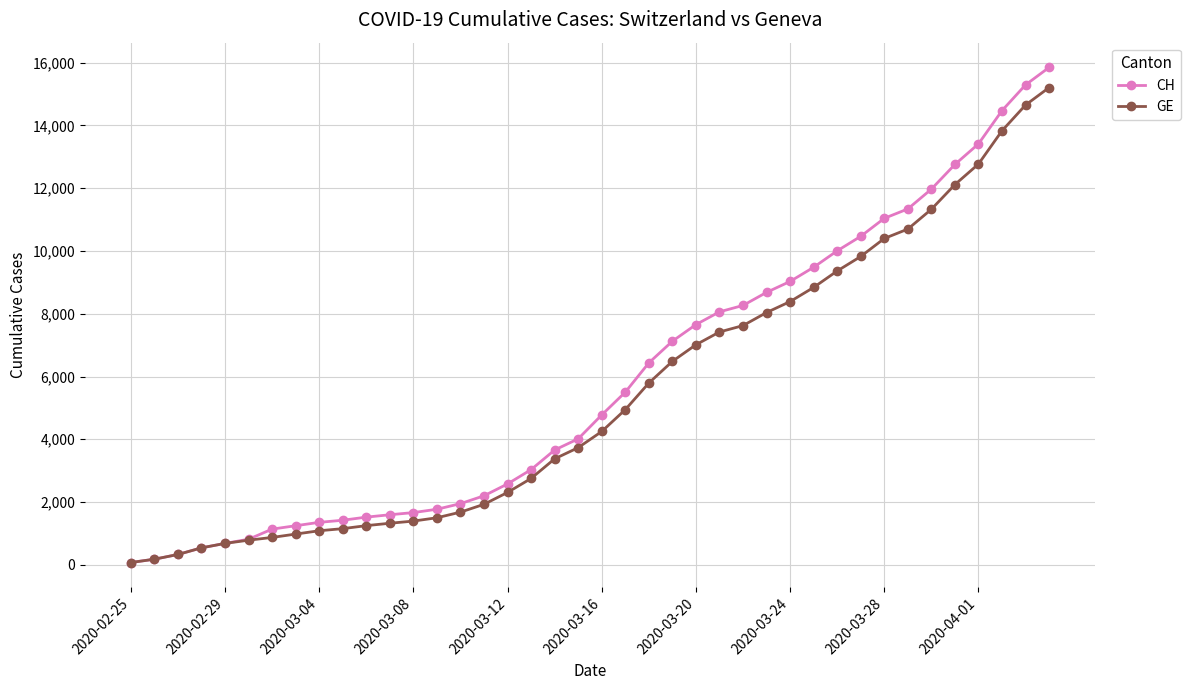

Which series has the widest spread of values?

CH